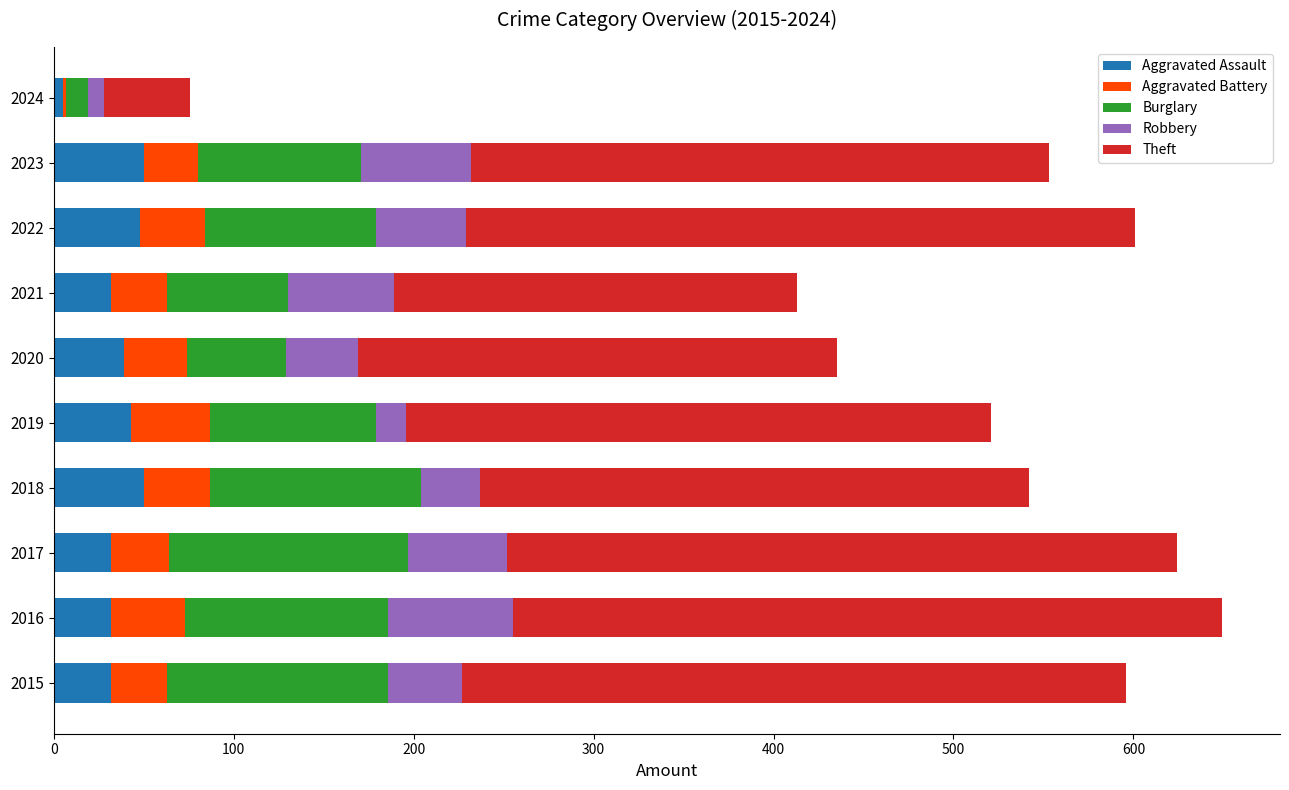

The value of Aggravated Assault at 2017 is 32. True or false?

True